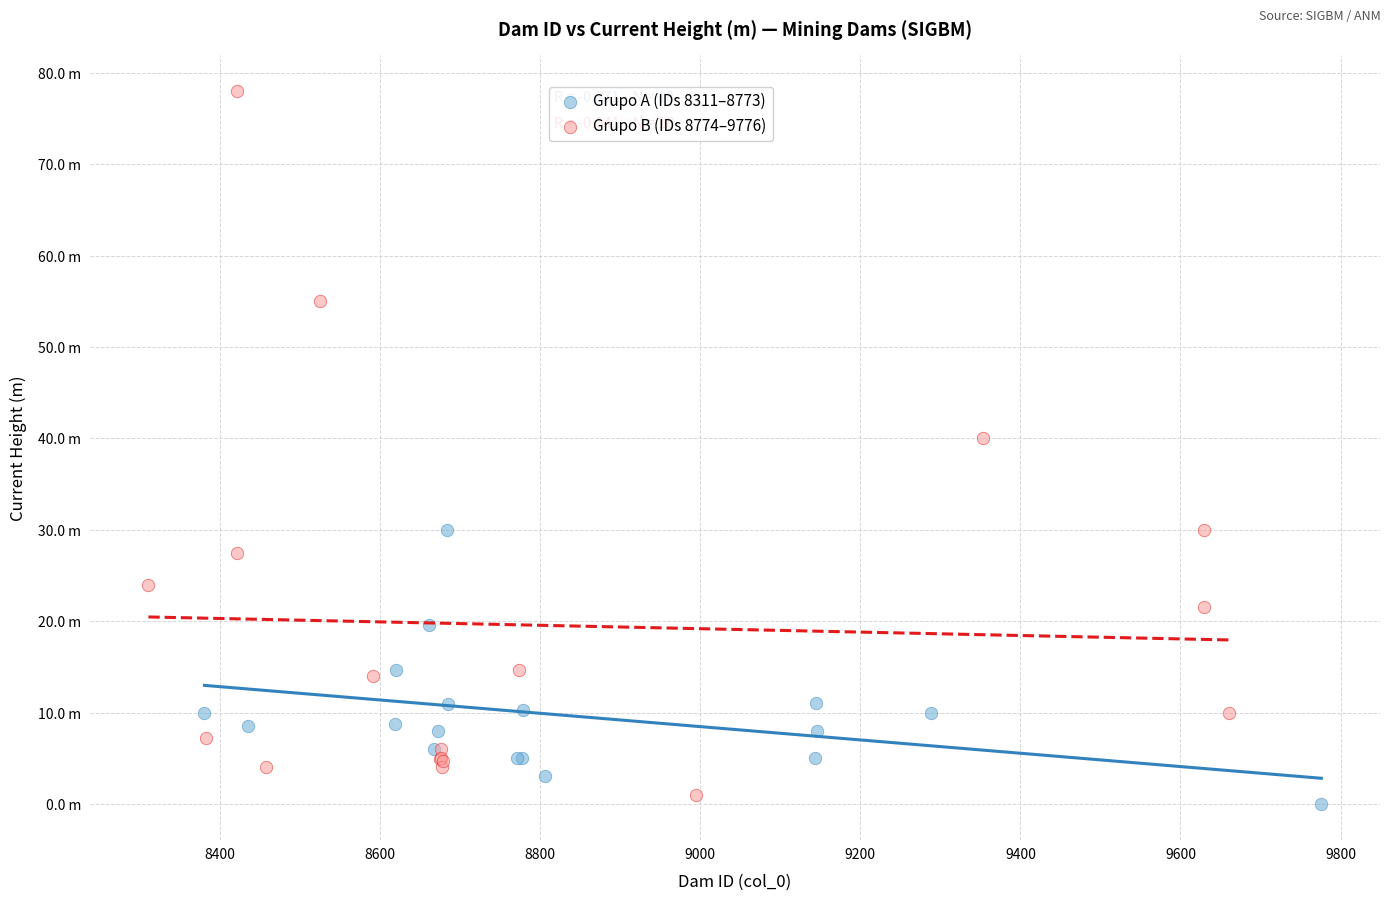

Which series contains the lowest Y value?

Grupo A (IDs 8311–8773)